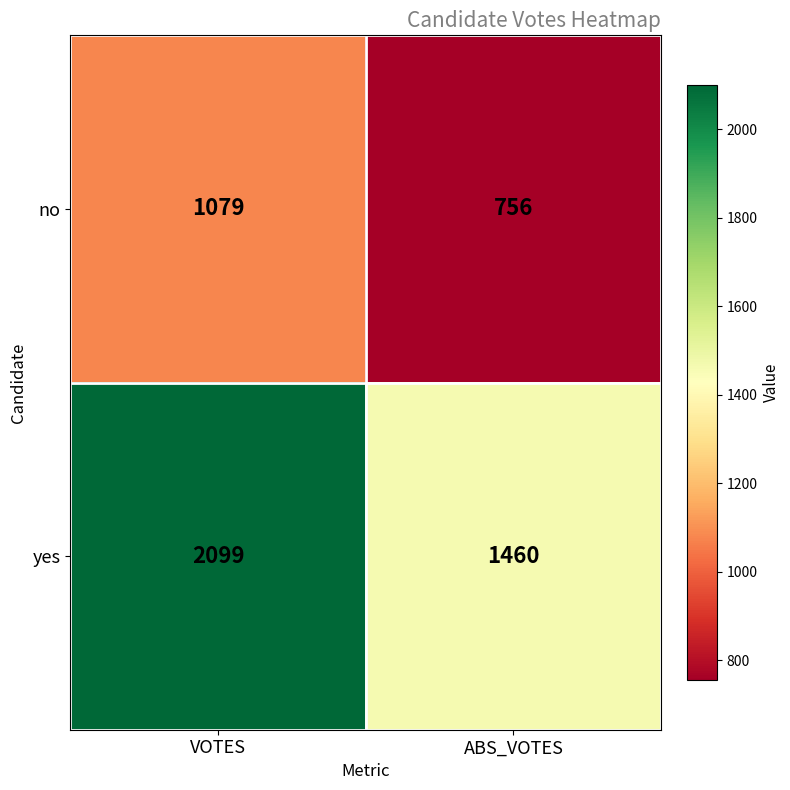

What is the average value of the no series?

918